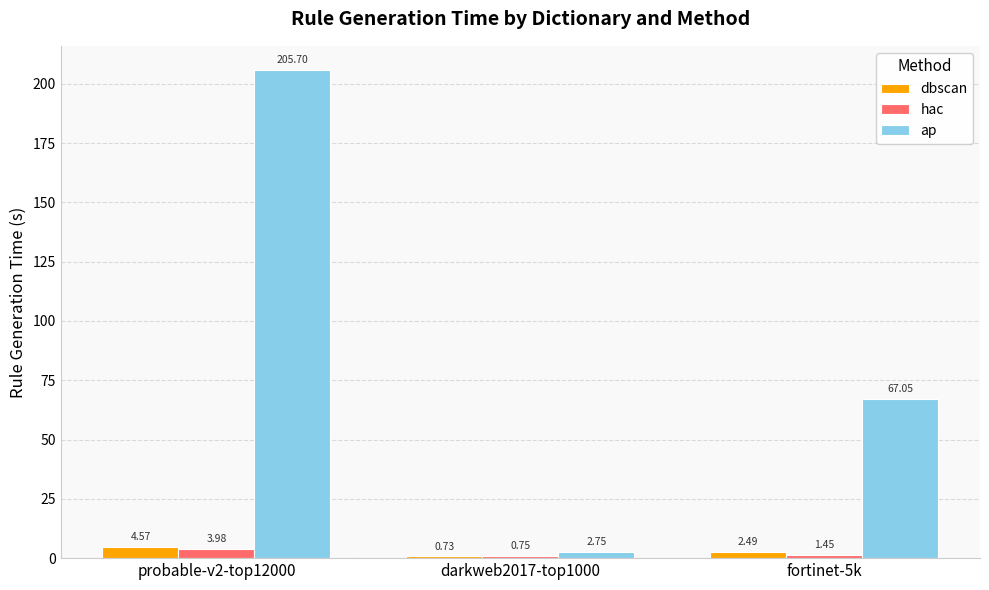

What is the average value of the dbscan series?

2.6